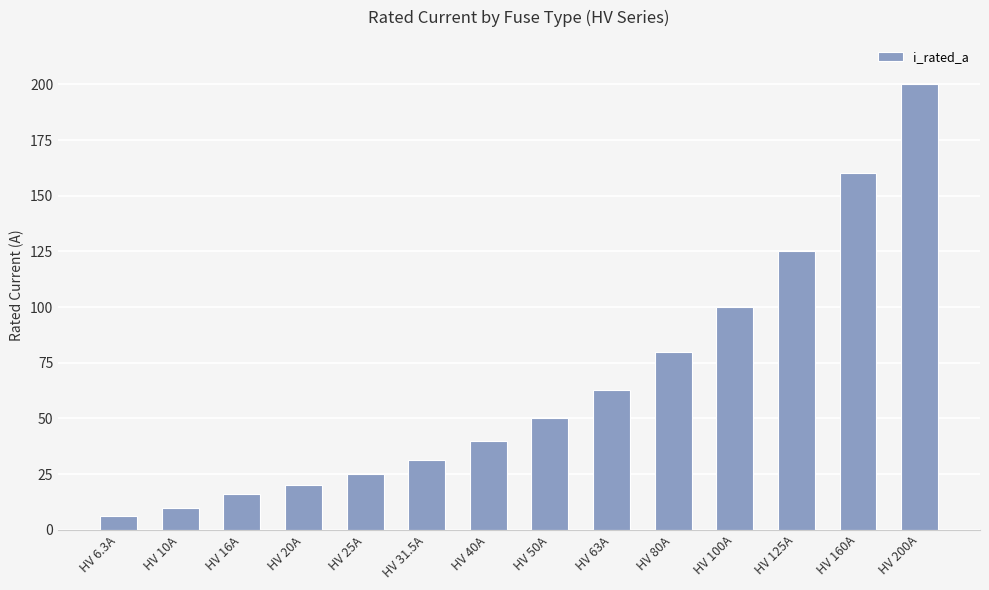

What position from the left is HV 20A?

4